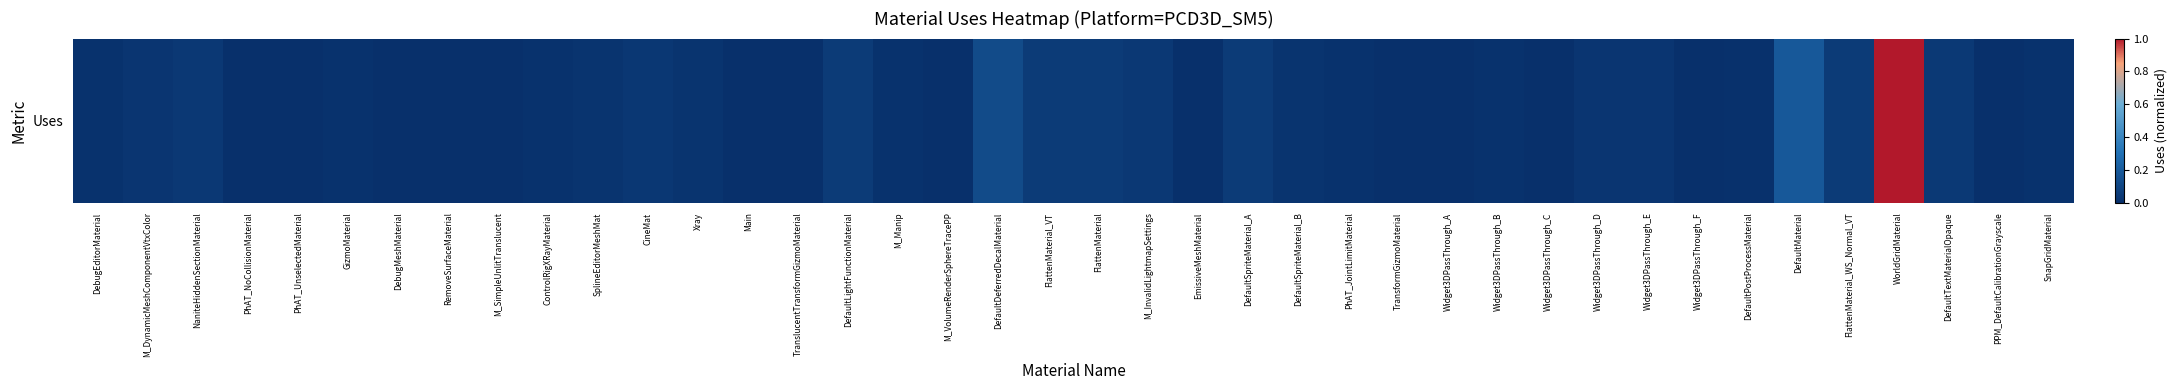

What is the maximum value shown in the chart?

1.0